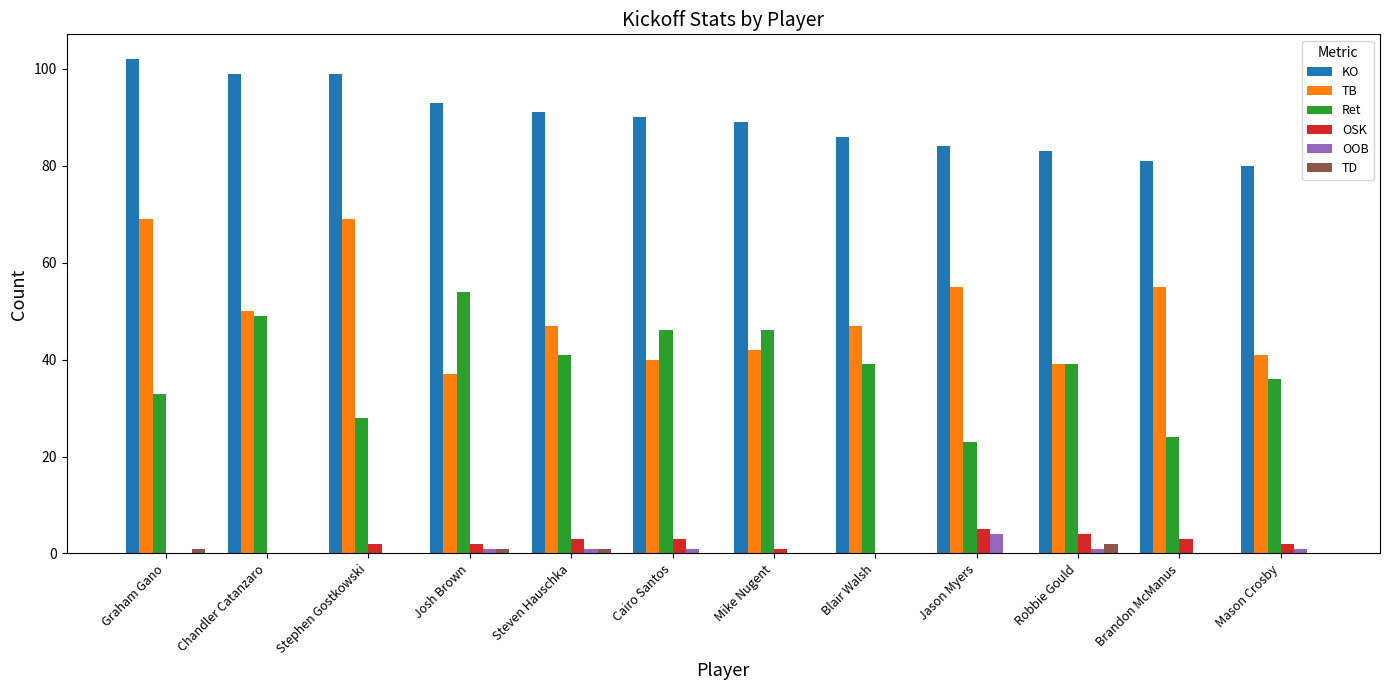

What is the total value across all series at Blair Walsh?

172